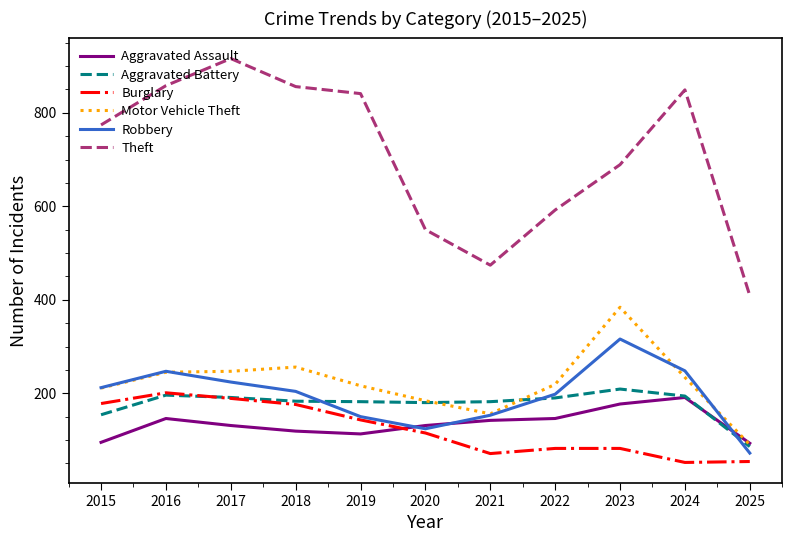

How many values in the Motor Vehicle Theft series are below 219?

5